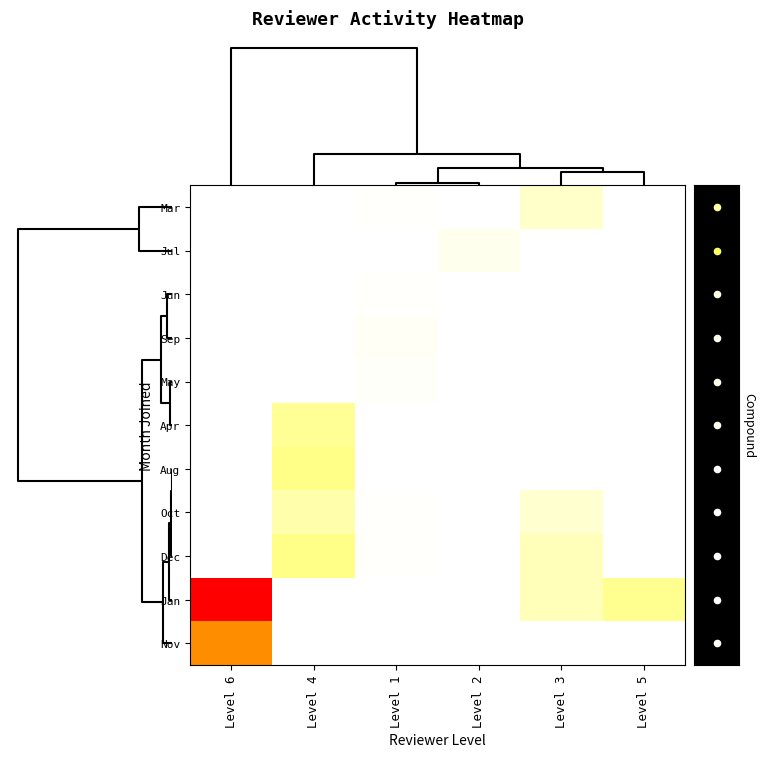

What is the maximum value for Nov?

180